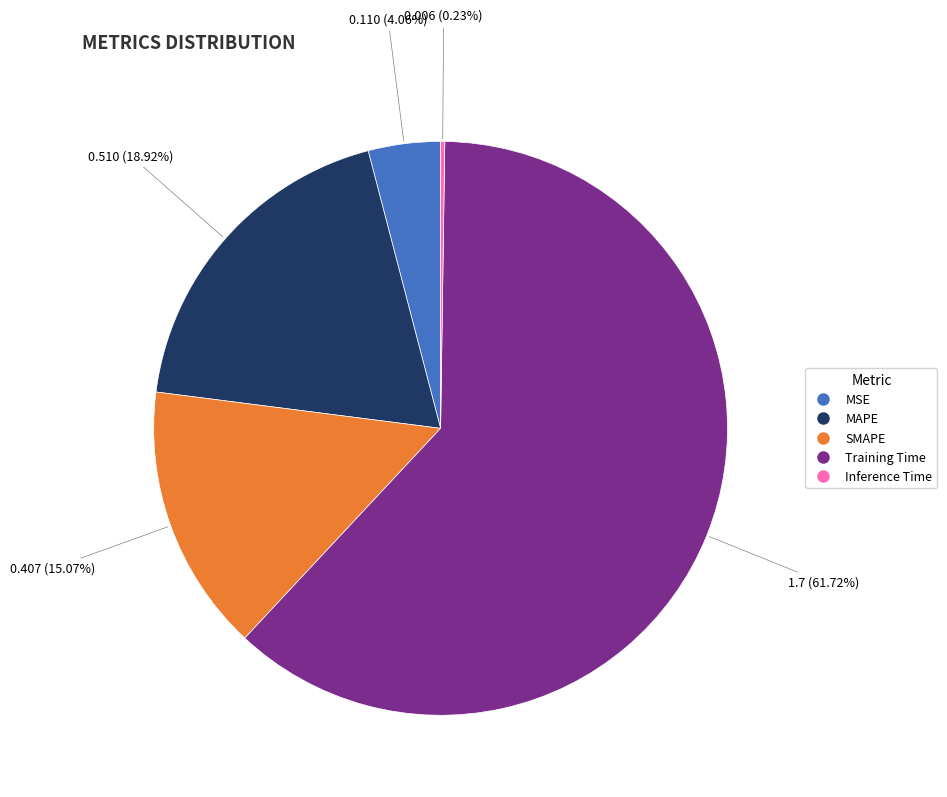

Which slice is the largest?

Training Time